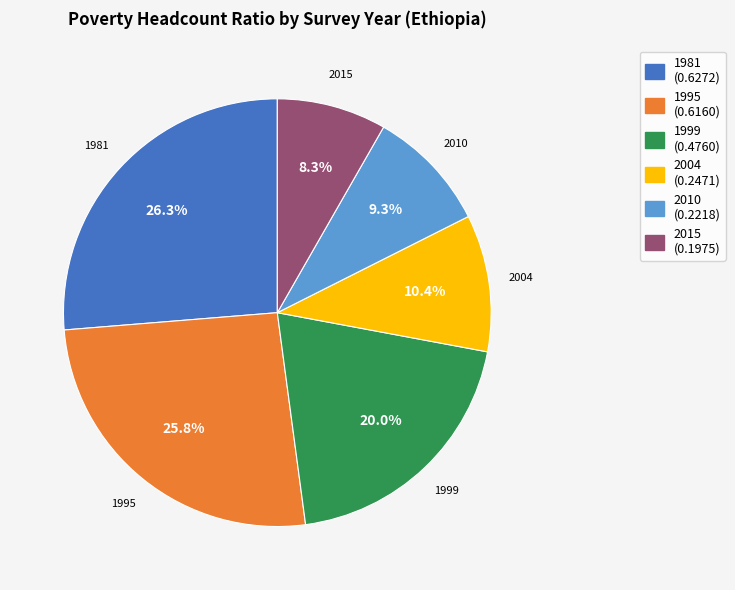

To the nearest percent, what portion does 2010 represent?

9%